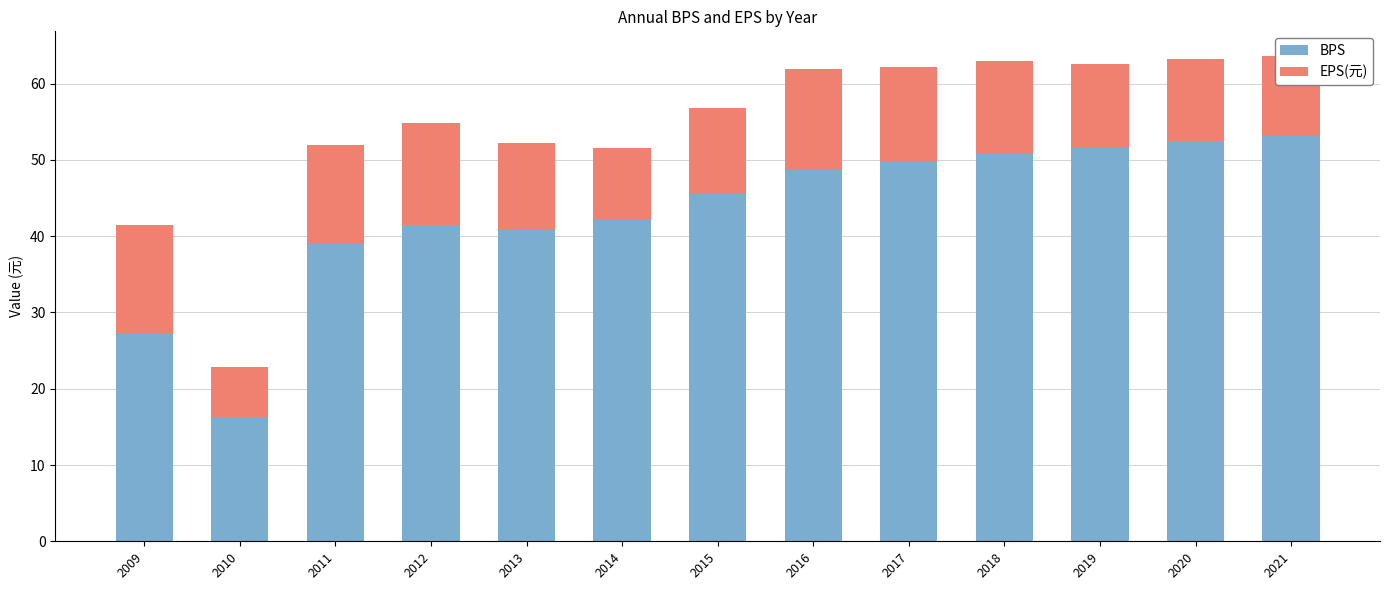

Where is BPS nearest to the value 34?

2011